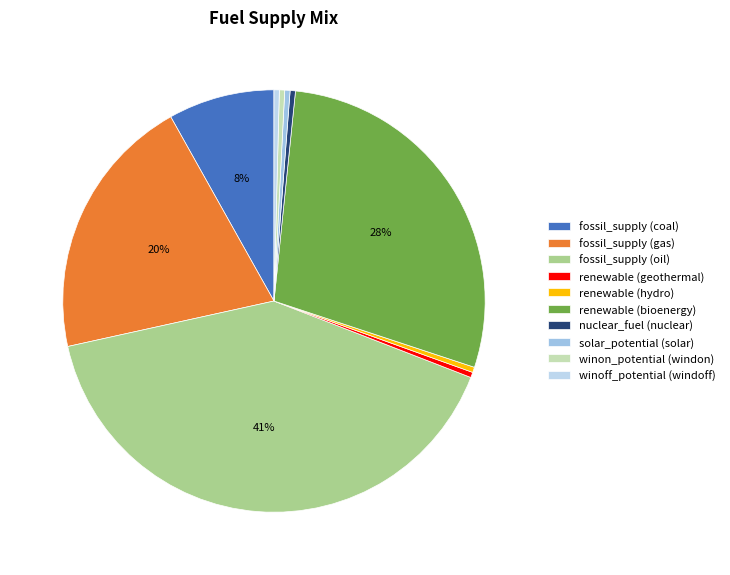

Count the number of slices in the pie.

10